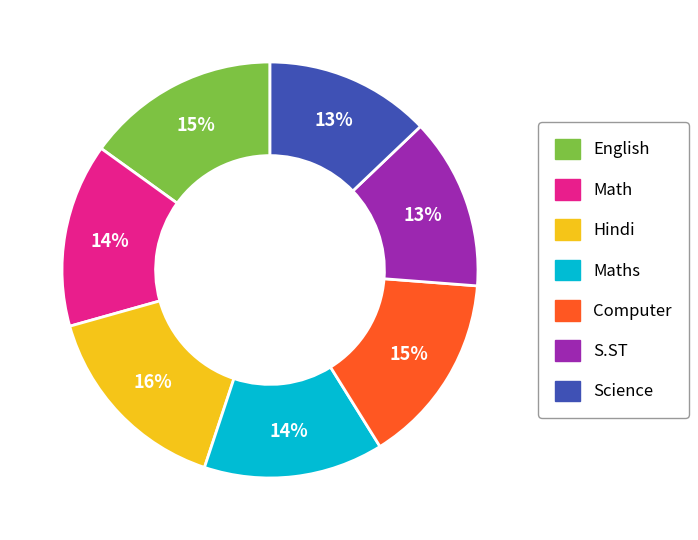

To the nearest percent, what percentage of the pie is Maths?

14%